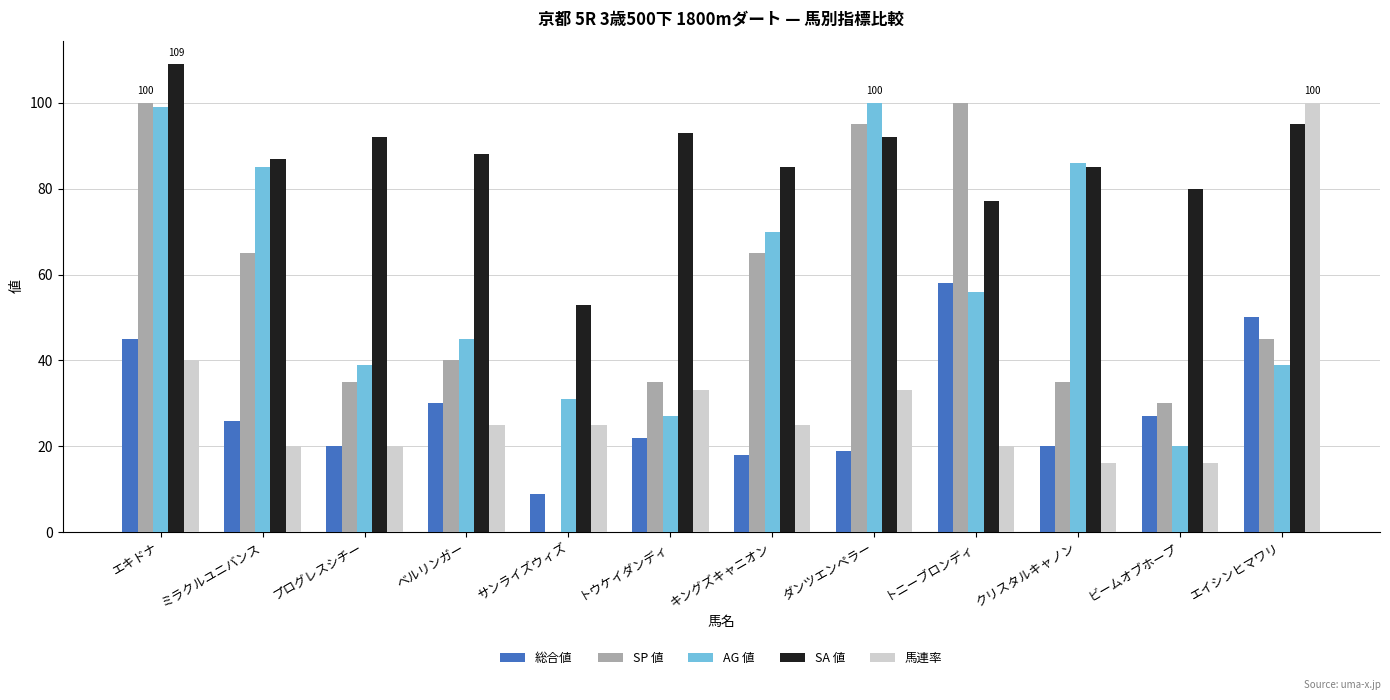

What are all the series names shown in the legend?

総合値, SP 値, AG 値, SA 値, 馬連率